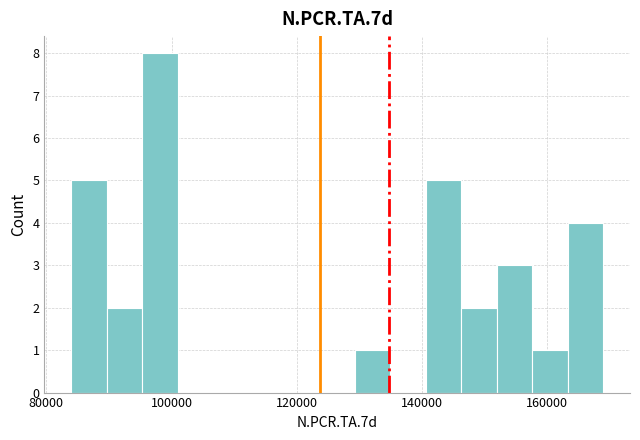

Read against the x-axis, roughly where is the centre of the tallest bar?

98000